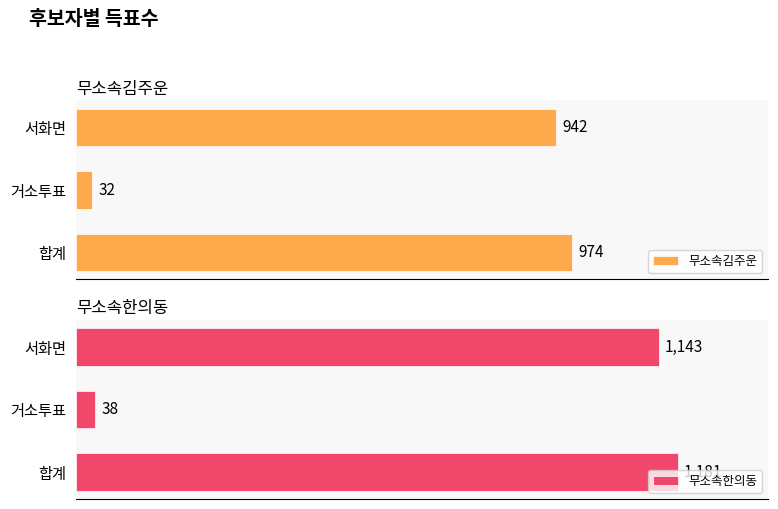

What is the difference between the maximum and second lowest values in the 무소속김주운 series?

32